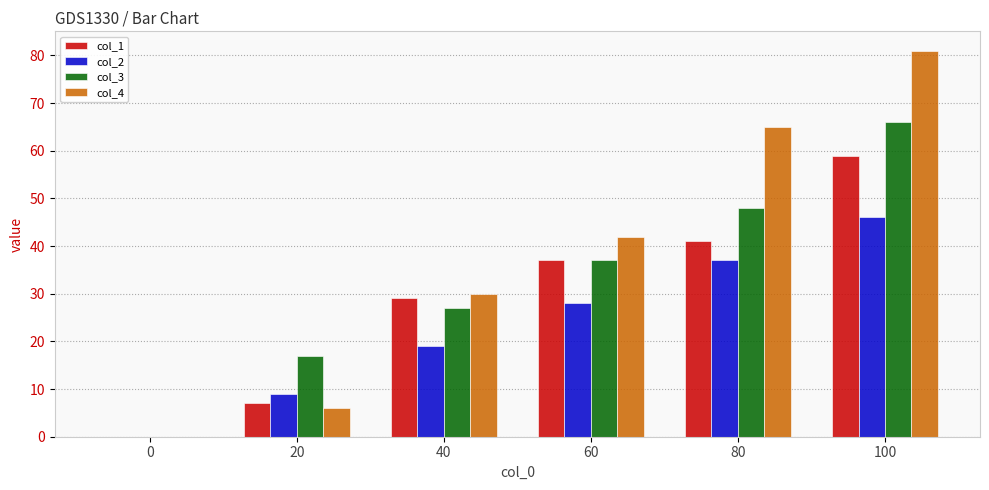

What is the difference between the col_4 values at 40 and 0?

30